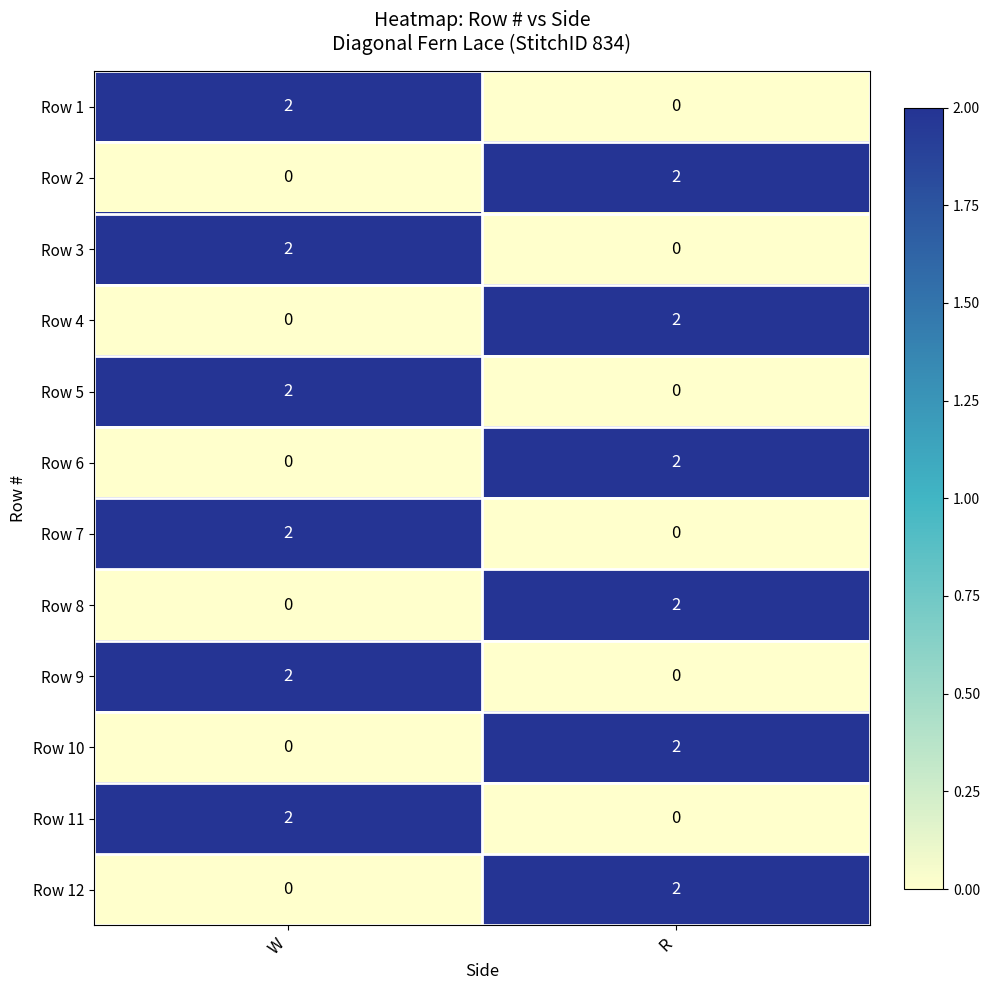

Is it true that Row 10 equals 2 at R?

True